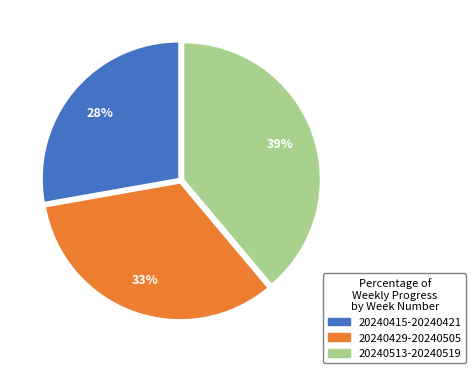

Approximately how many times larger is the value at 20240415-20240421 compared to 20240429-20240505?

0.8